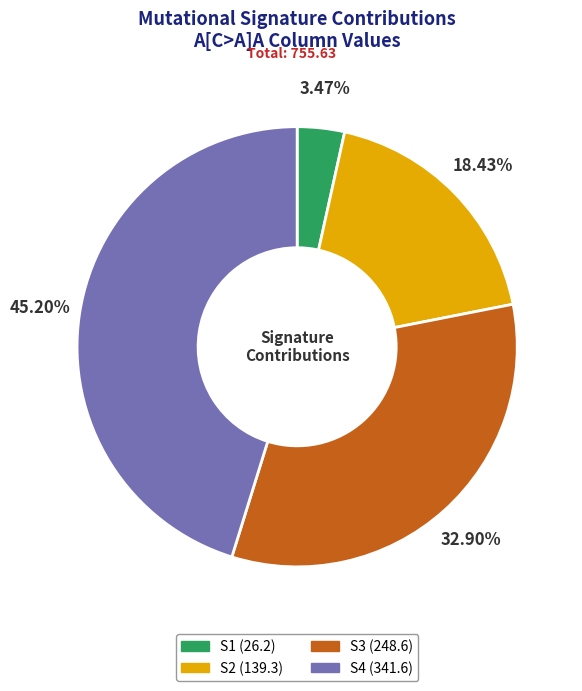

What percentage do S1 and S2 together represent?

21.9%